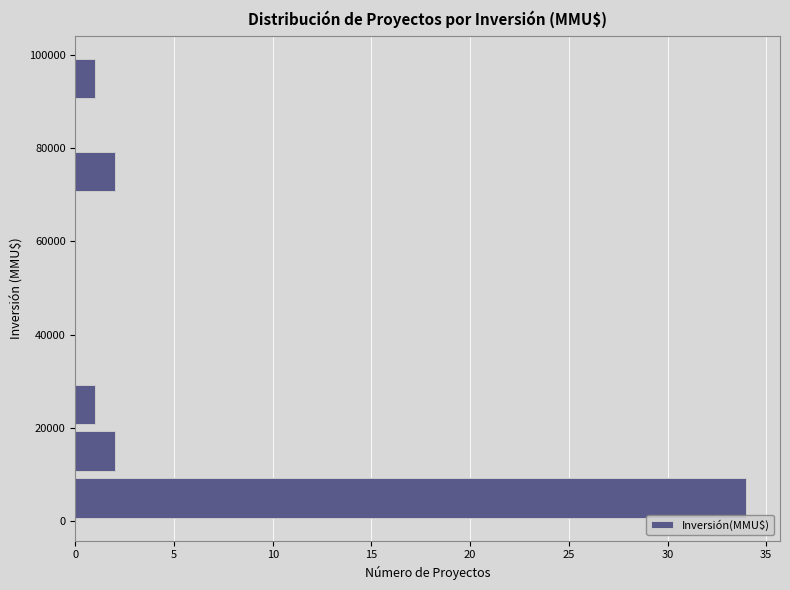

Reading bottom to top, list every bar in this chart as the range it spans on the y-axis followed by its length. The values are not printed on the chart, so give them approximately, as read against the axis.

0 to 10000: 34
10000 to 20000: 2
20000 to 30000: 1
30000 to 40000: 0
40000 to 50000: 0
50000 to 60000: 0
60000 to 70000: 0
70000 to 80000: 2
80000 to 90000: 0
90000 to 100000: 1